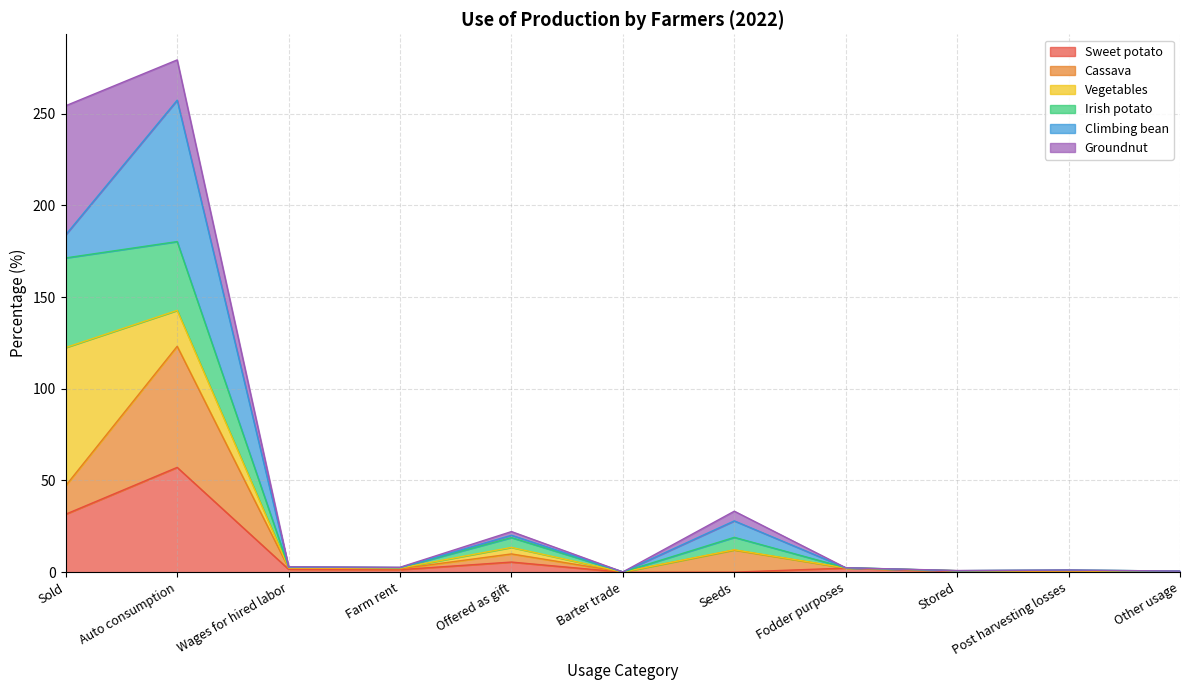

Where is the first local maximum for Cassava?

Auto consumption